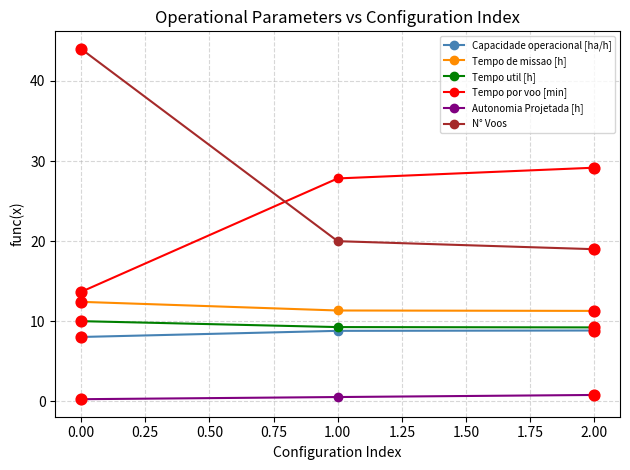

What are all the series names shown in the legend?

Capacidade operacional [ha/h], Tempo de missao [h], Tempo util [h], Tempo por voo [min], Autonomia Projetada [h], N° Voos